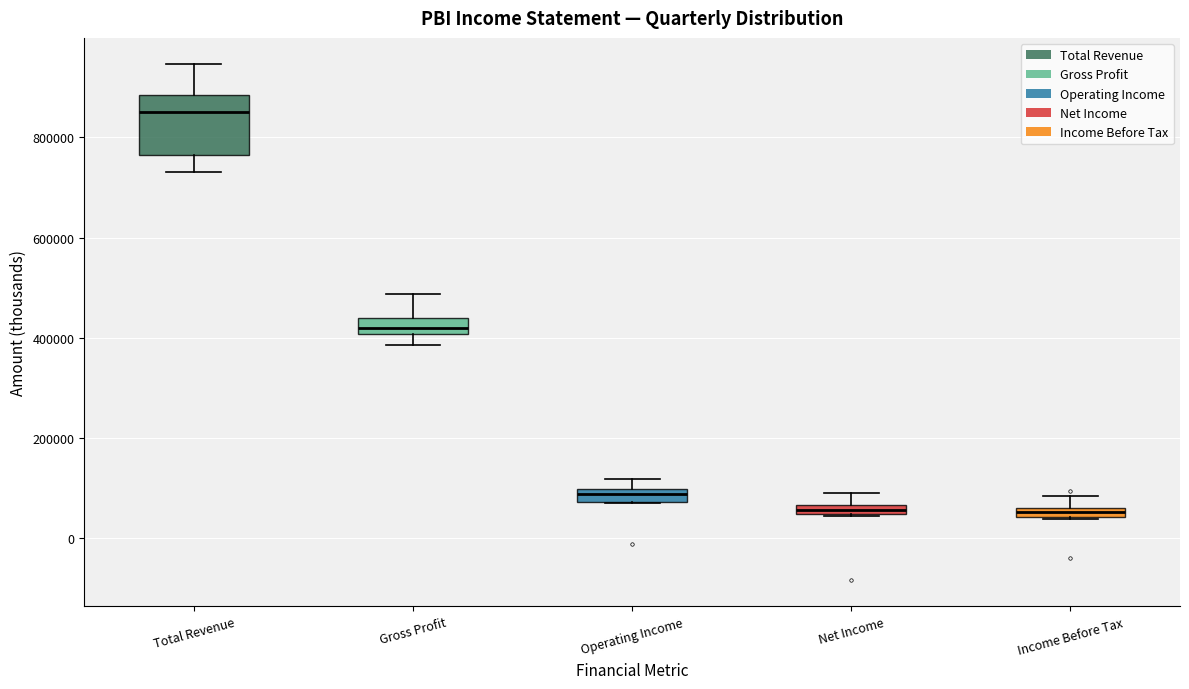

Where is the lower edge of the box for Gross Profit on the y-axis? The values are not printed on the chart, so give them approximately, as read against the axis.

400000